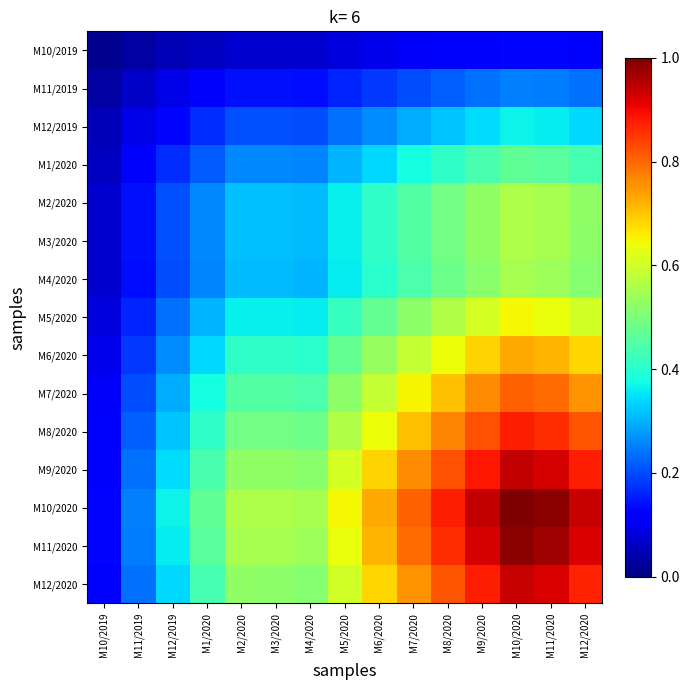

Which series has the largest total across all categories?

M10/2020